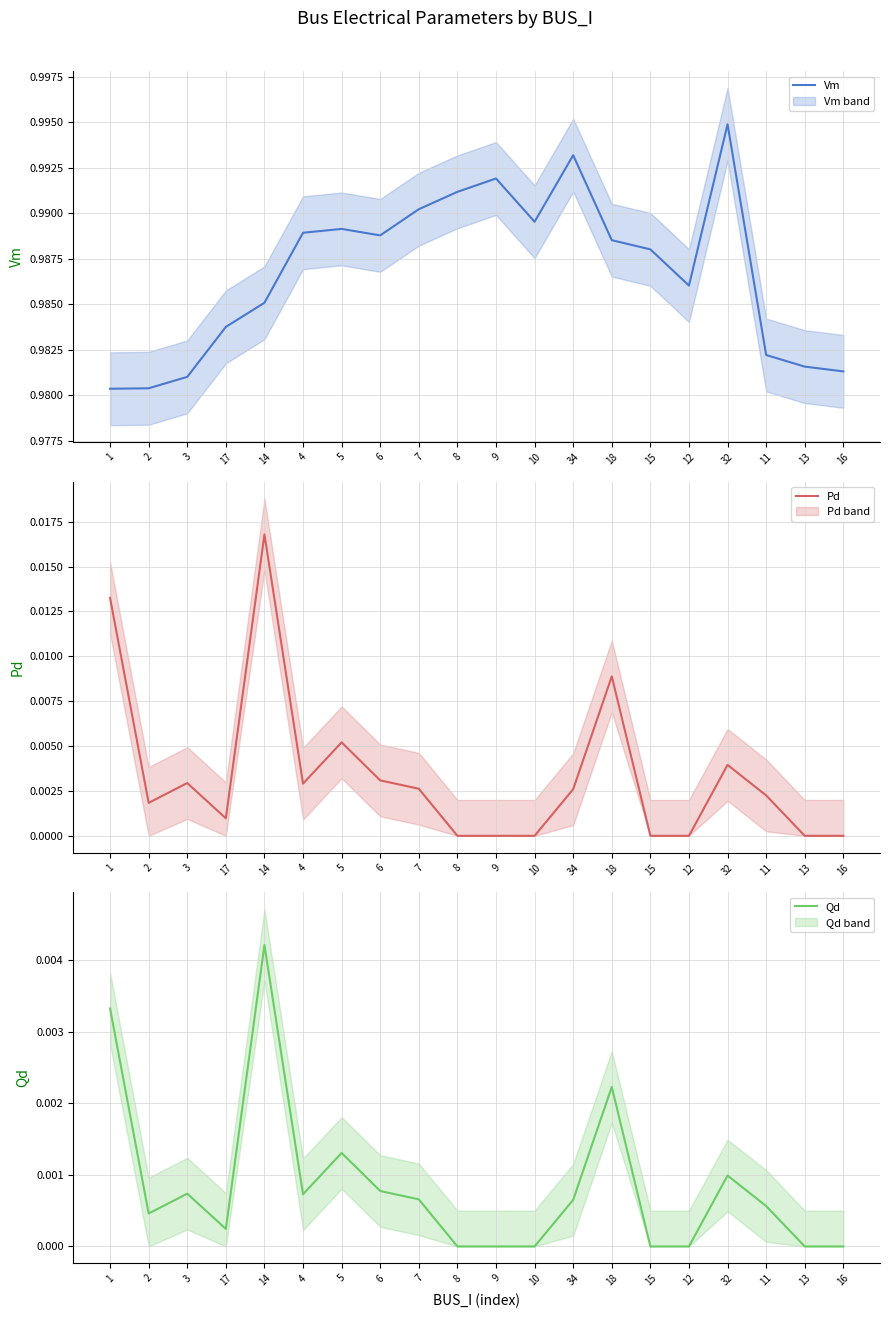

How many lines are shown in the chart?

3